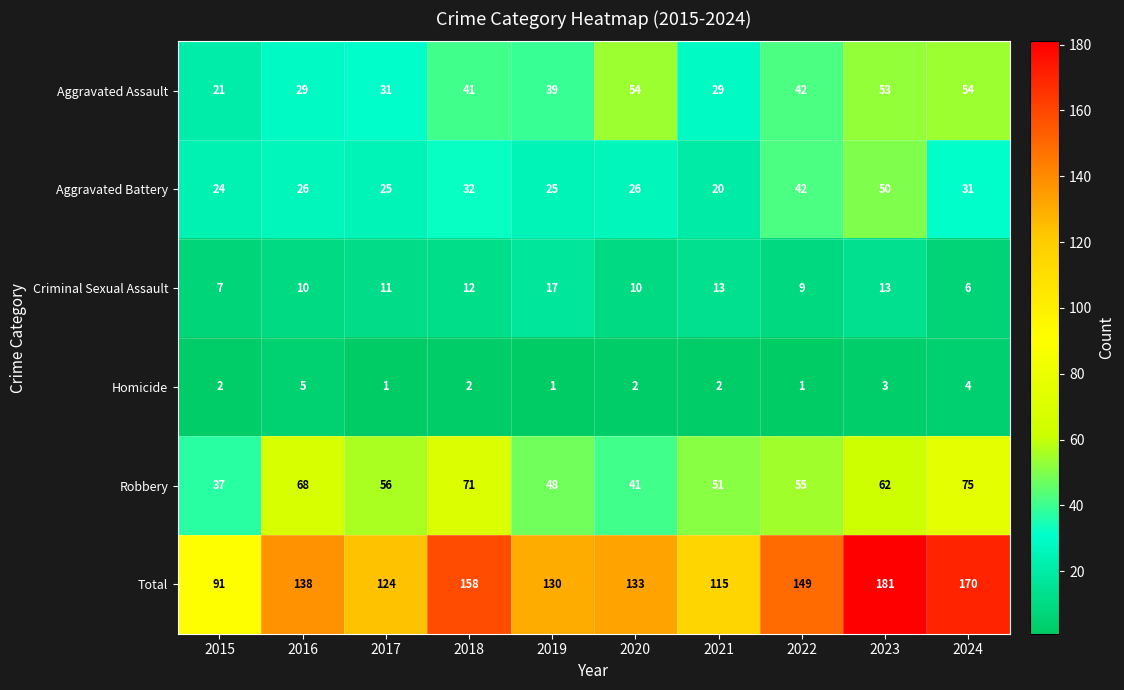

Which series has the largest range (max minus min)?

Total